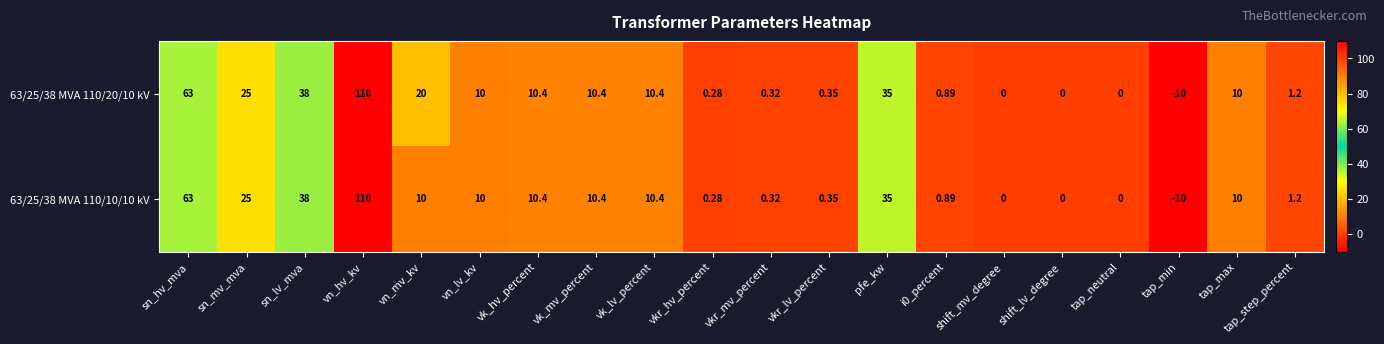

At which label does 63/25/38 MVA 110/20/10 kV first exceed 10?

sn_hv_mva